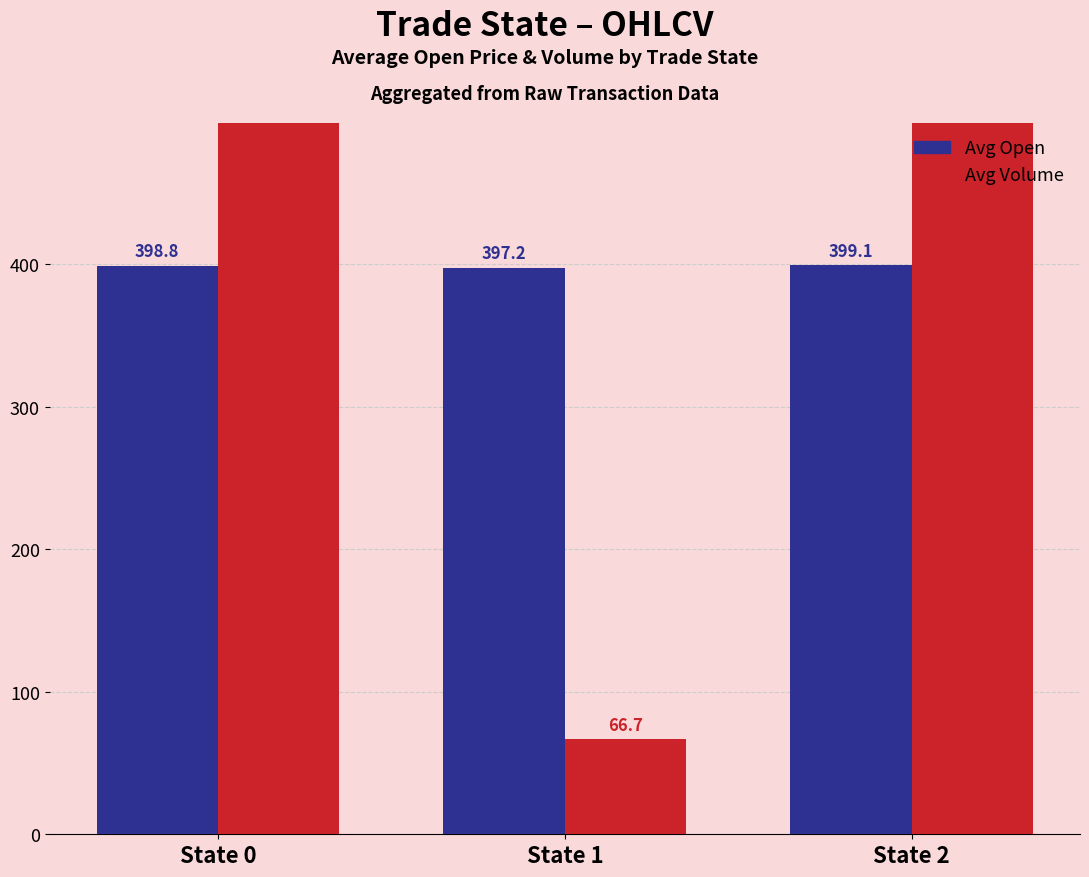

Rank the categories by Avg Volume value from lowest to highest.

State 1, State 2, State 0